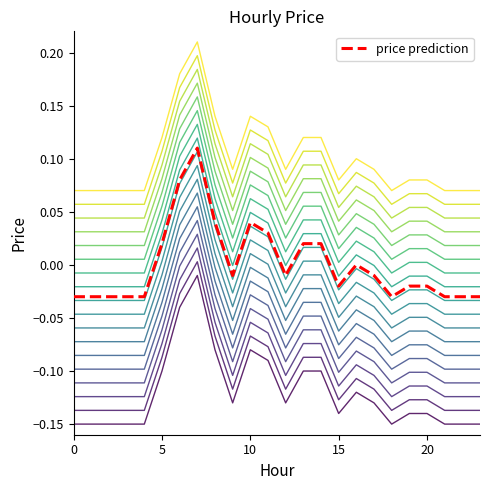

What is the label of the 23rd point from the right?

5